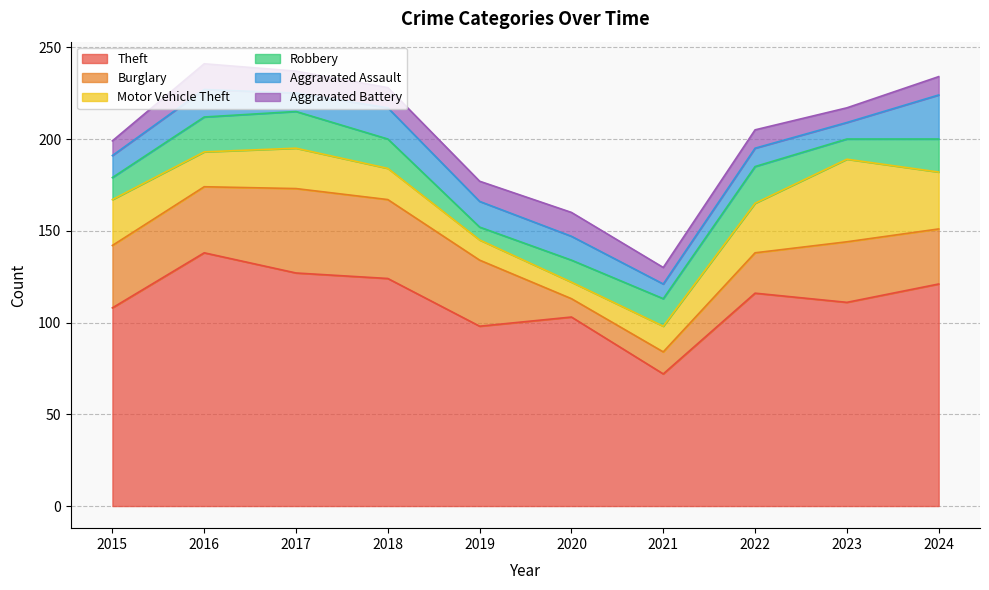

What is the minimum value for Motor Vehicle Theft?

9